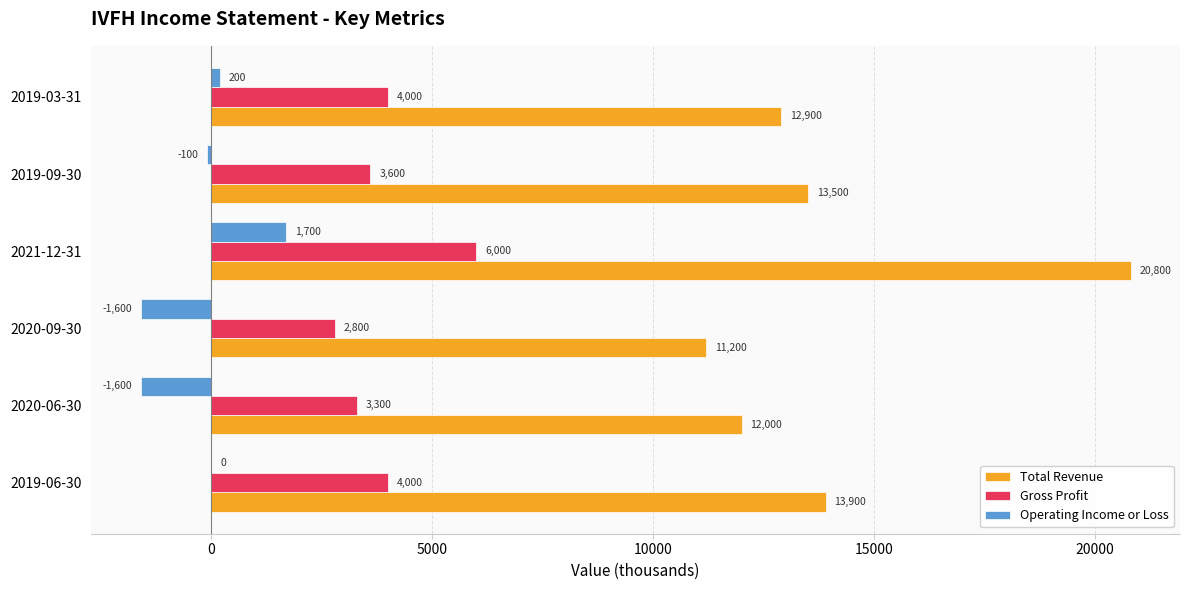

What is the average value of the Total Revenue series?

14050